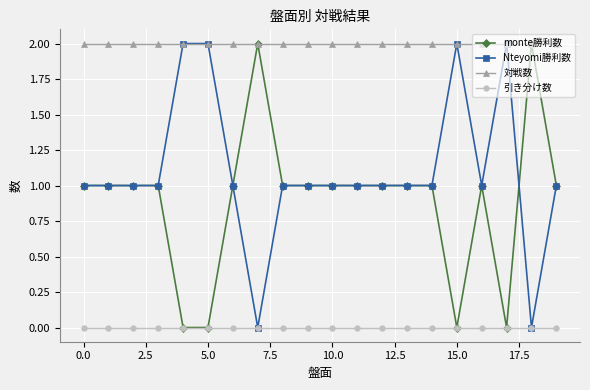

True or false: 対戦数 and 引き分け数 cross at least once.

False